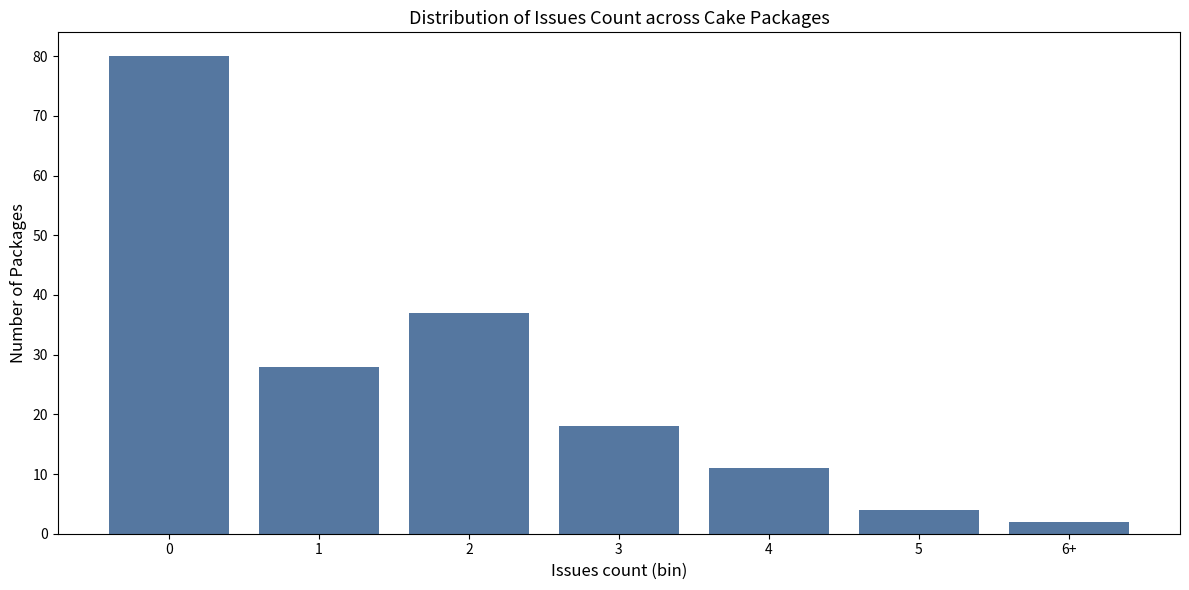

Reading left to right, extract all data points from this chart.

80	28	37	18	11	4	2